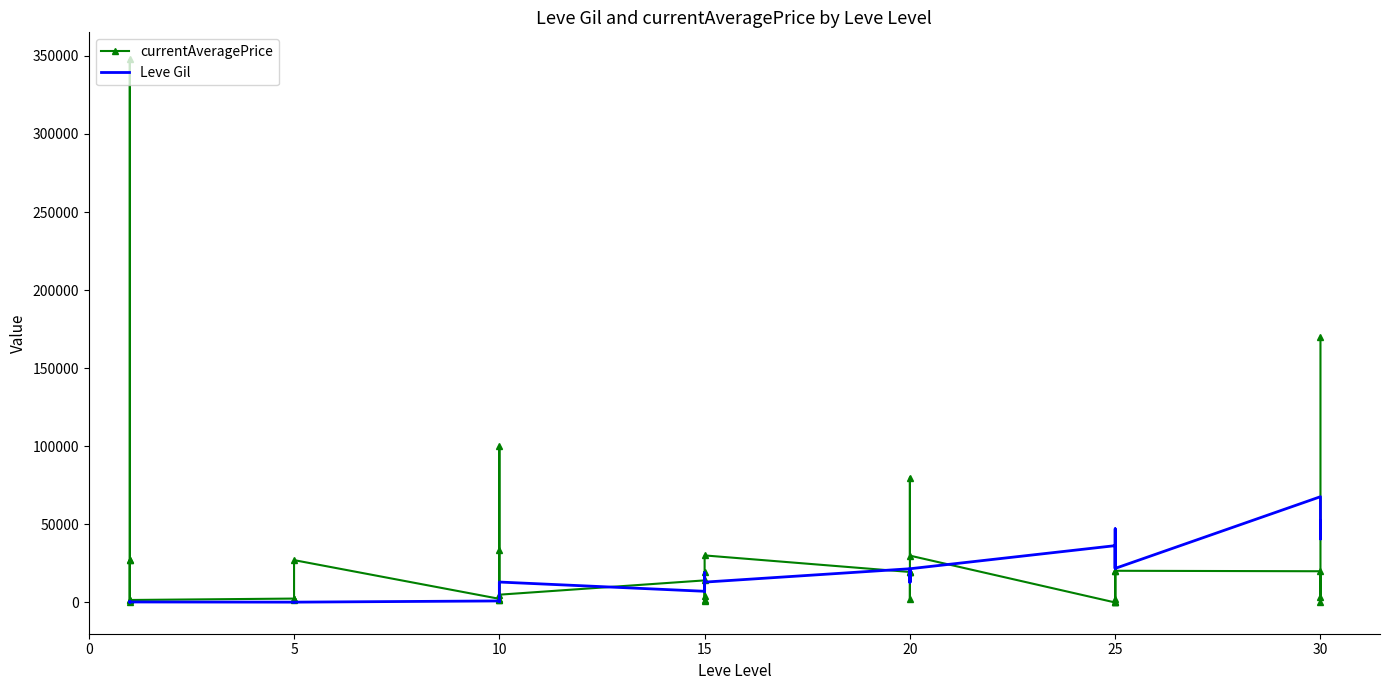

What is the label of the 7th point from the left?

5